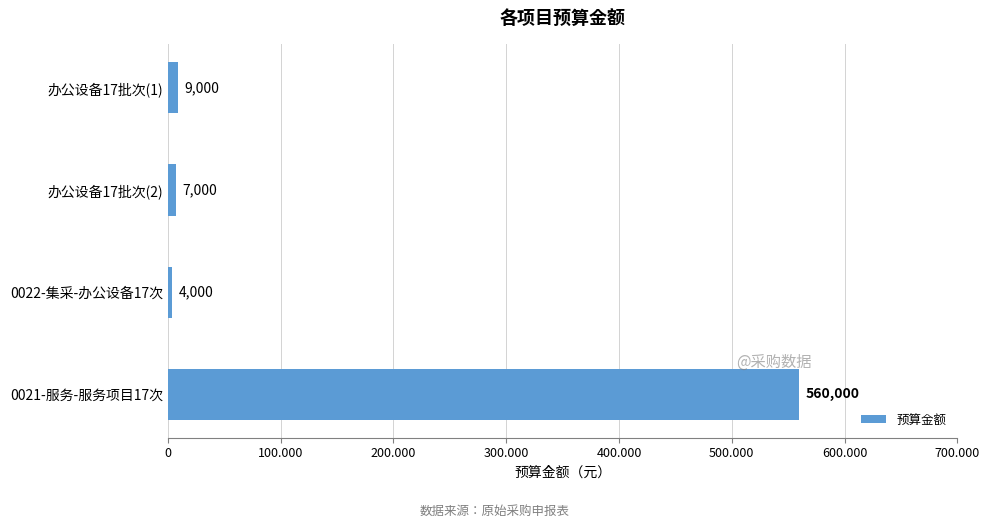

List the labels in order of value, largest first.

0021-服务-服务项目17次, 办公设备17批次(1), 办公设备17批次(2), 0022-集采-办公设备17次